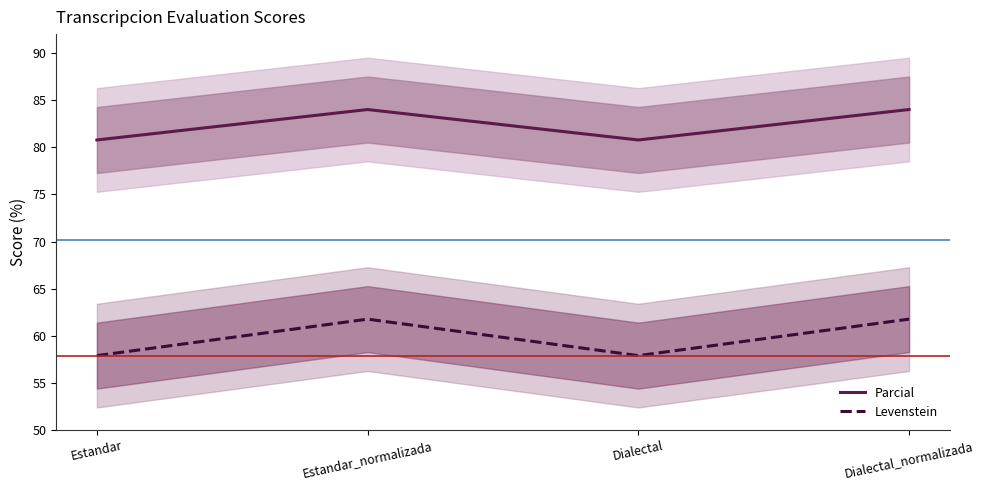

The Parcial series shows 22.0 at Estandar_normalizada. True or false?

False